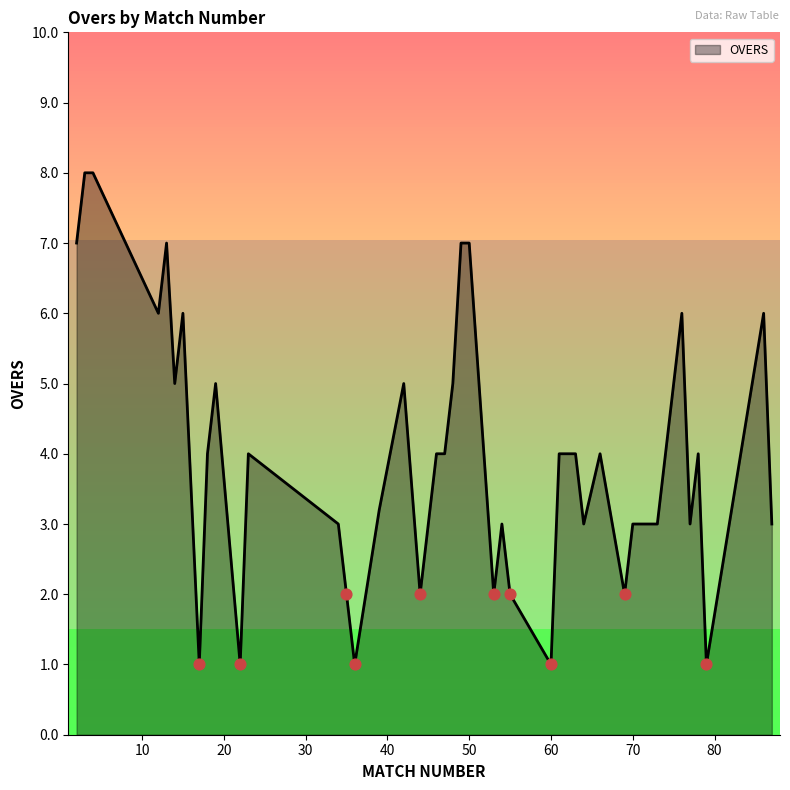

What is the difference between the maximum and minimum values?

7.0